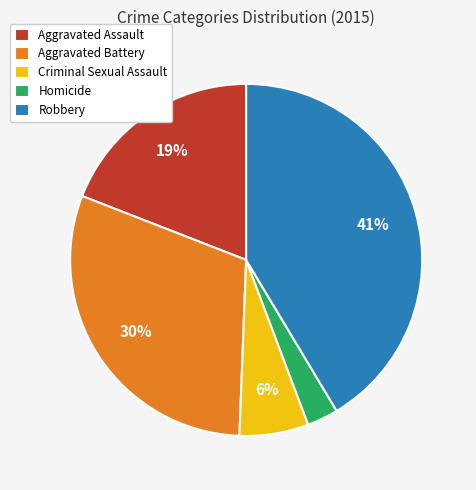

Is it true that Homicide is 3% of the pie?

True